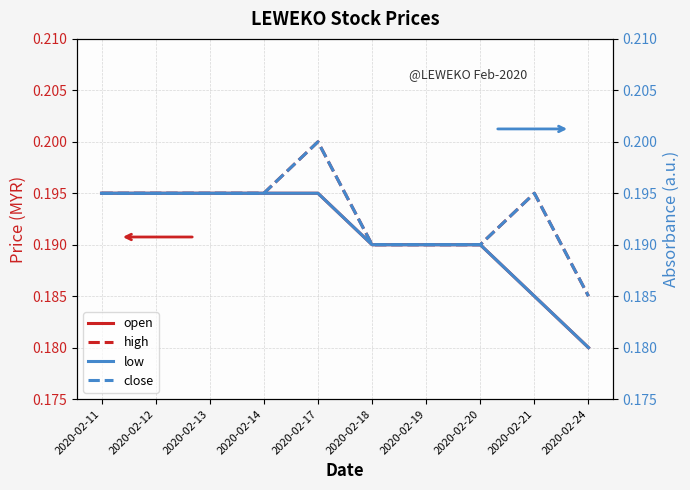

How many lines are shown in the chart?

4